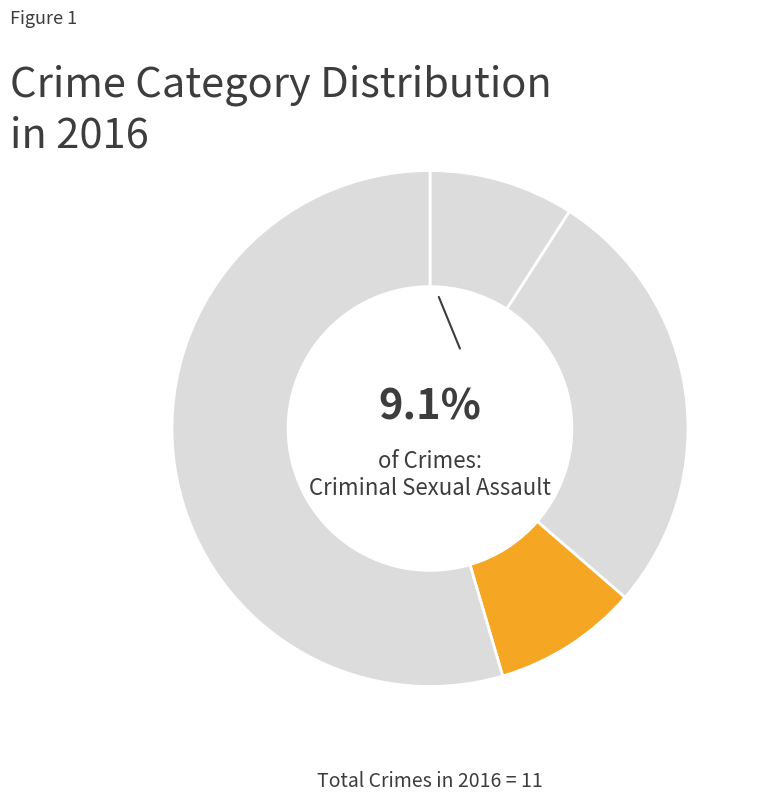

To the nearest percent, what is the average slice percentage?

25%